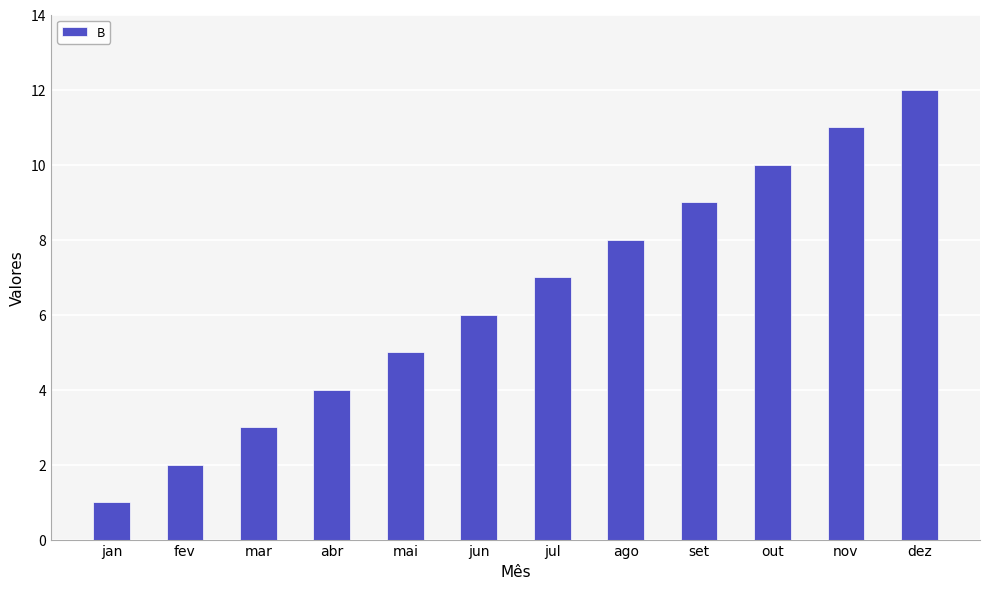

How many values are below 7?

6